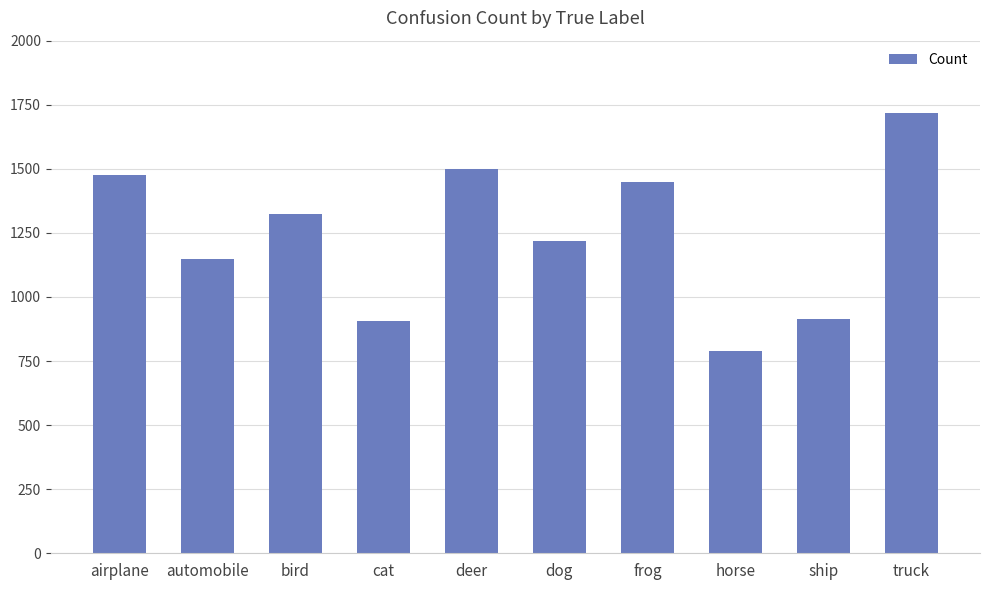

Which label corresponds to the smallest value in the chart?

horse